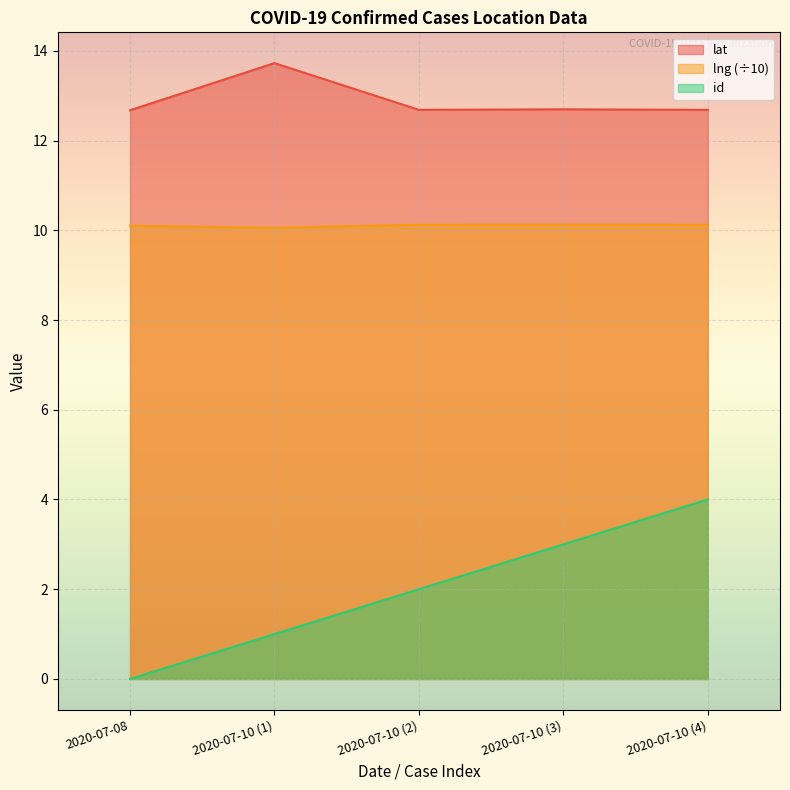

What is the average value of the id series?

2.0